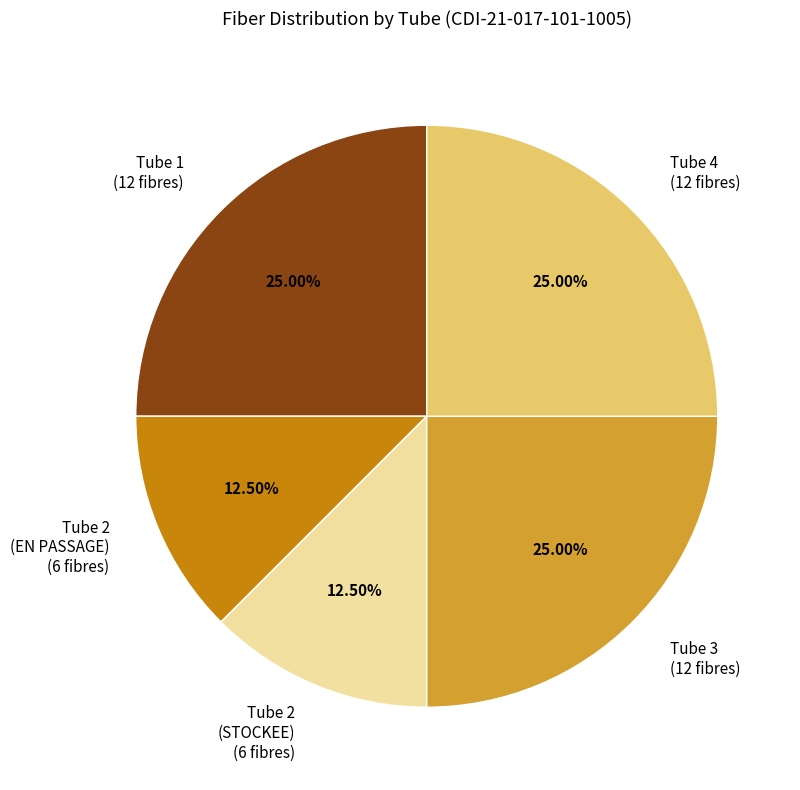

Is there any slice that represents more than half of the pie?

No